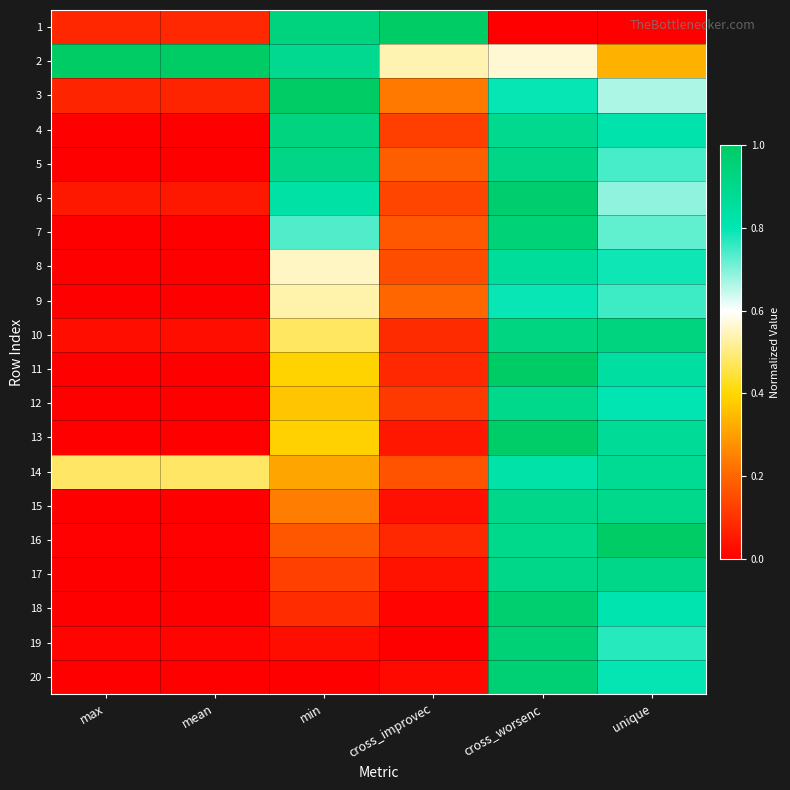

What is the total value across all series at max?

1.7